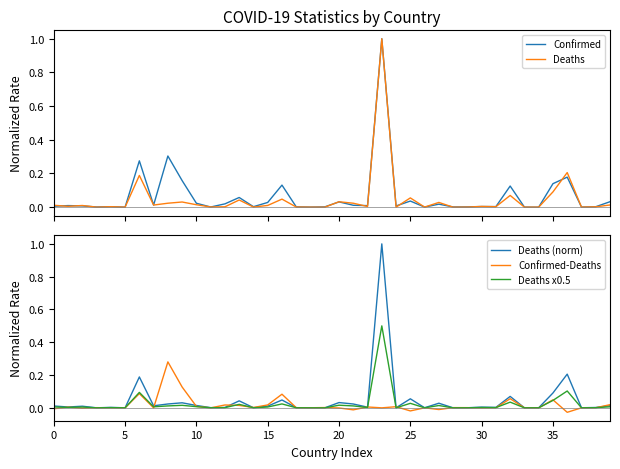

How many series are shown in this chart?

5